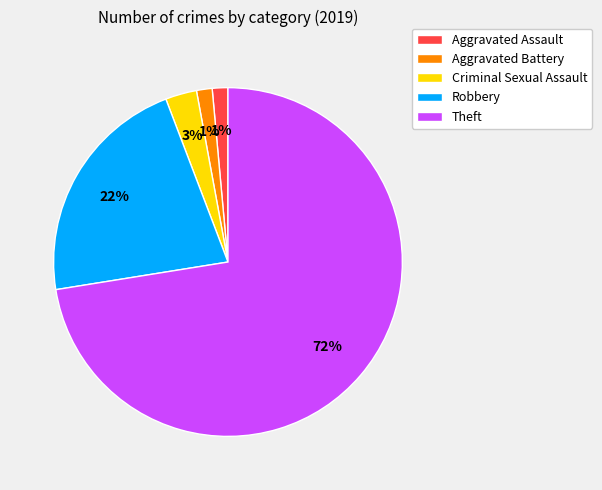

True or false: Aggravated Battery accounts for 11% of the total.

False